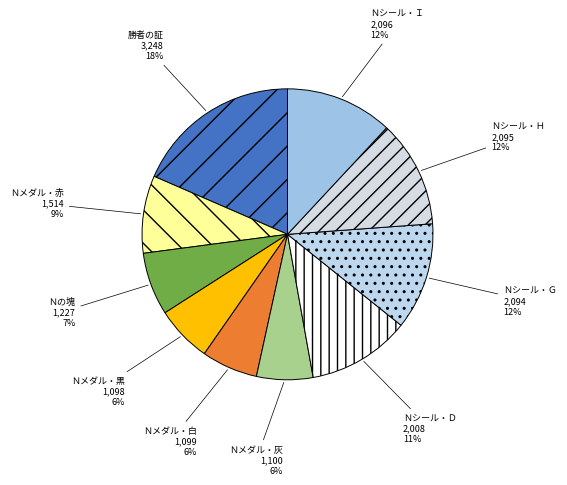

To the nearest percent, what is the average slice percentage?

10%